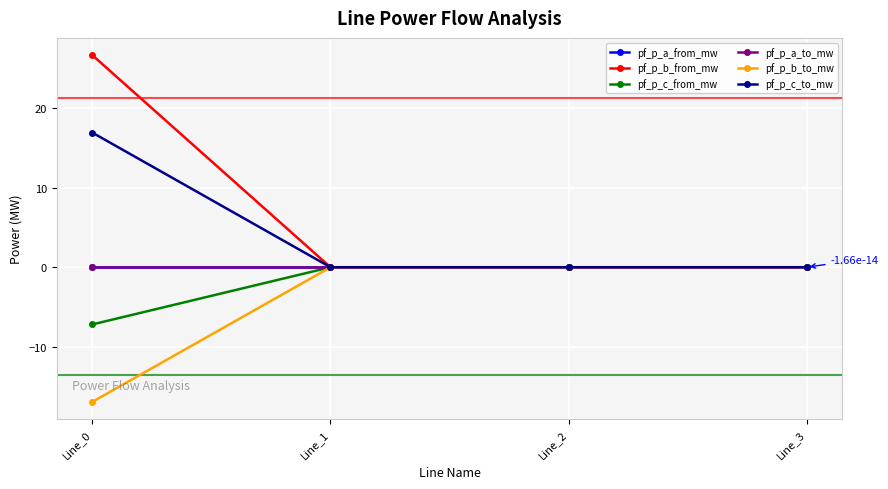

Does the chart have visible grid lines?

Yes